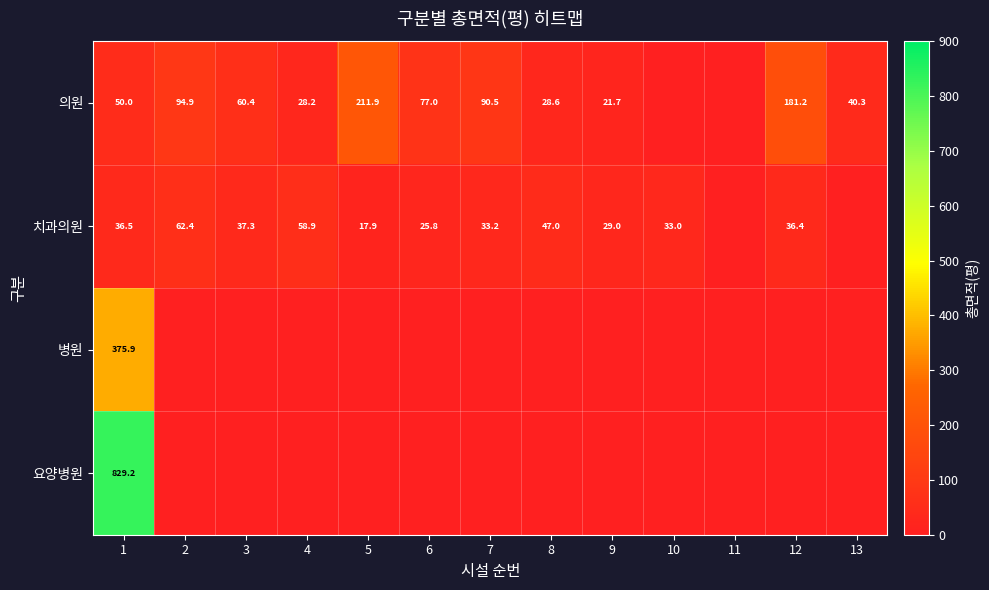

The 치과의원 series shows 17.9 at 5. True or false?

True